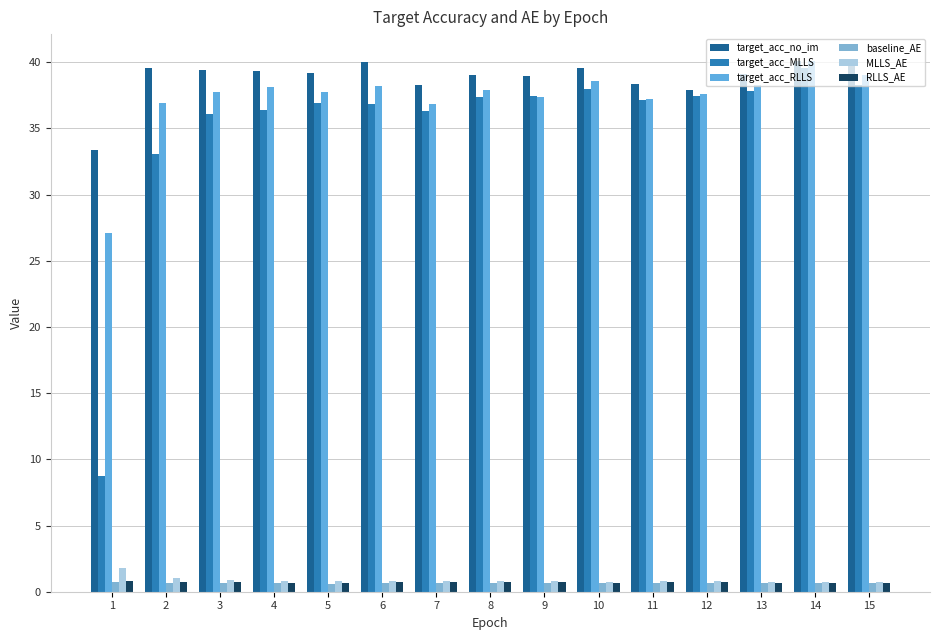

How many series are shown in this chart?

6